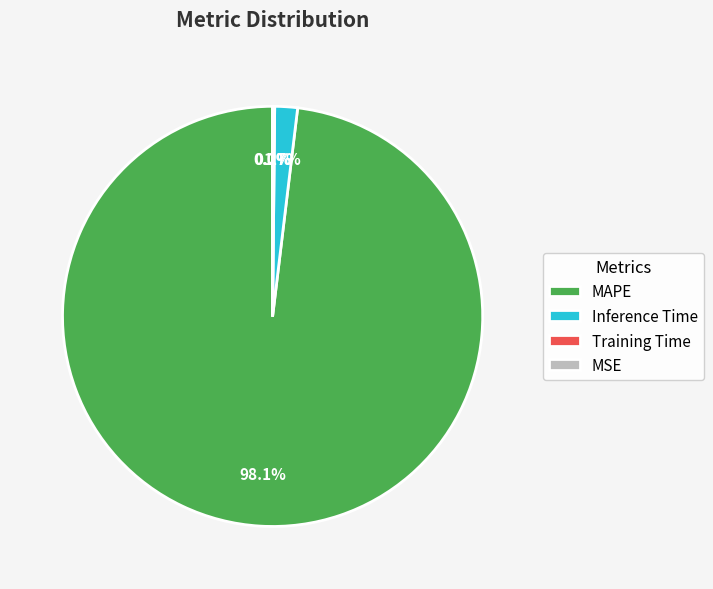

Which slice is the largest?

MAPE